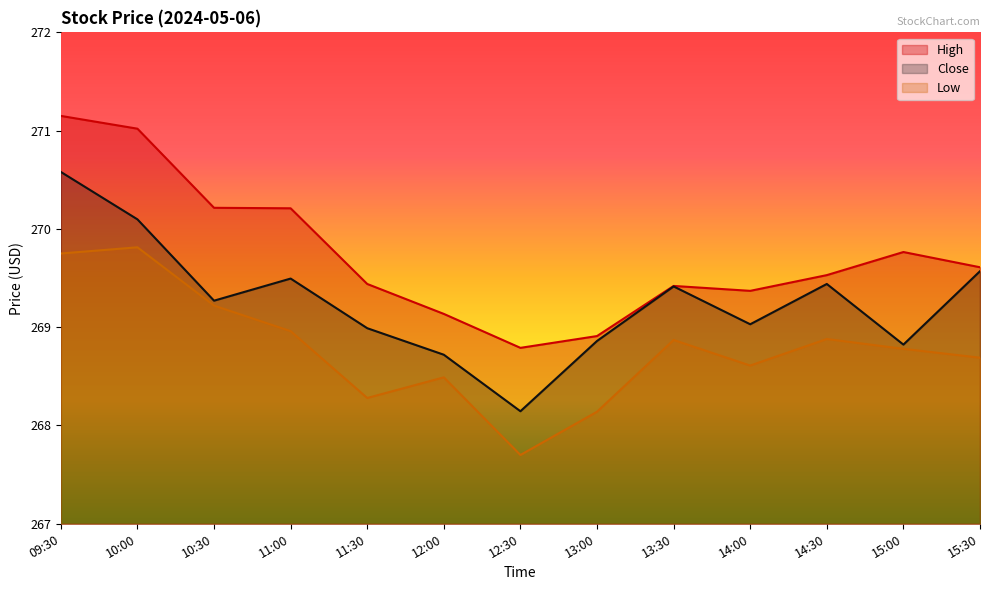

Reading left to right, what are all the values shown in this chart?

High: 271.1	271.0	270.2	270.2	269.4	269.1	268.8	268.9	269.4	269.4	269.5	269.8	269.6
Close: 270.6	270.1	269.3	269.5	269.0	268.7	268.1	268.9	269.4	269.0	269.4	268.8	269.6
Low: 269.8	269.8	269.2	269.0	268.3	268.5	267.7	268.1	268.9	268.6	268.9	268.8	268.7